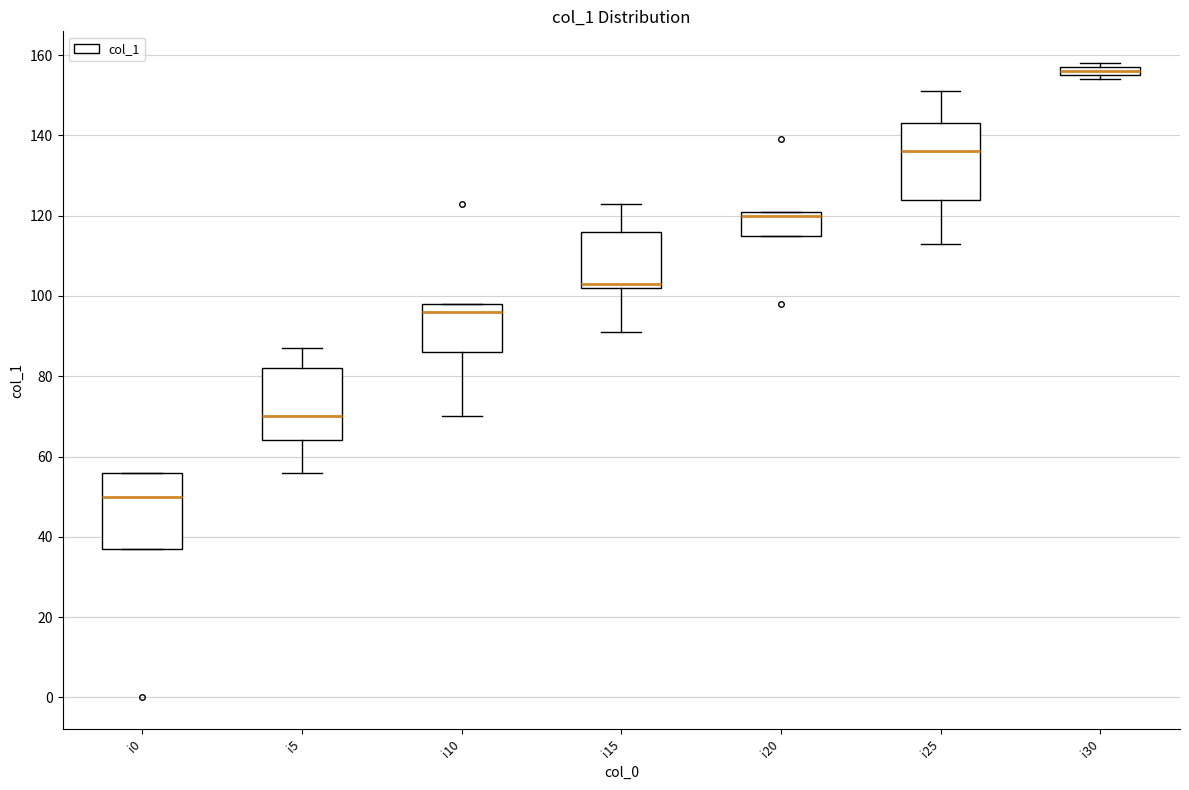

Which box has the highest median line?

i30